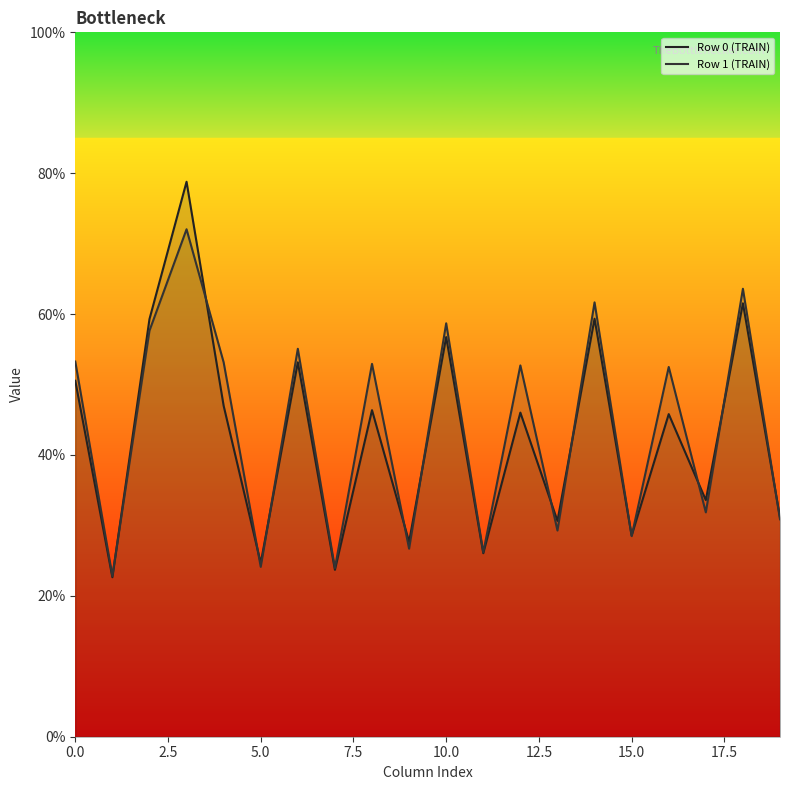

Which series changed the most between 12.5 and 13?

Row 0 (TRAIN)